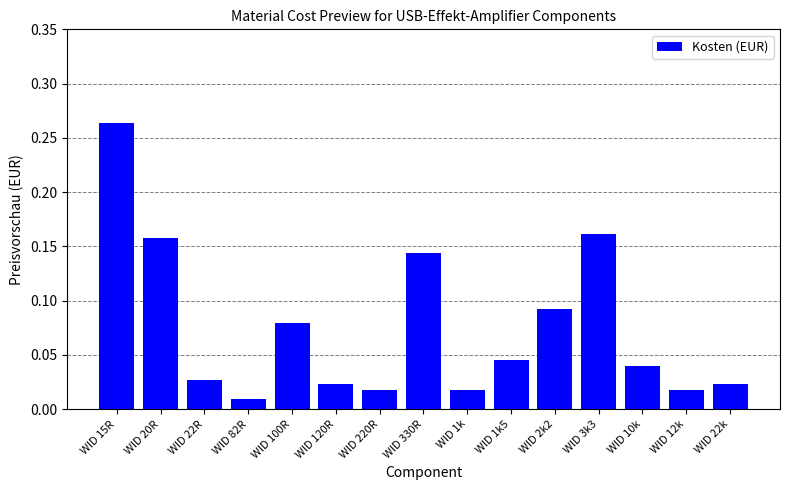

What is the sum of all values?

1.1